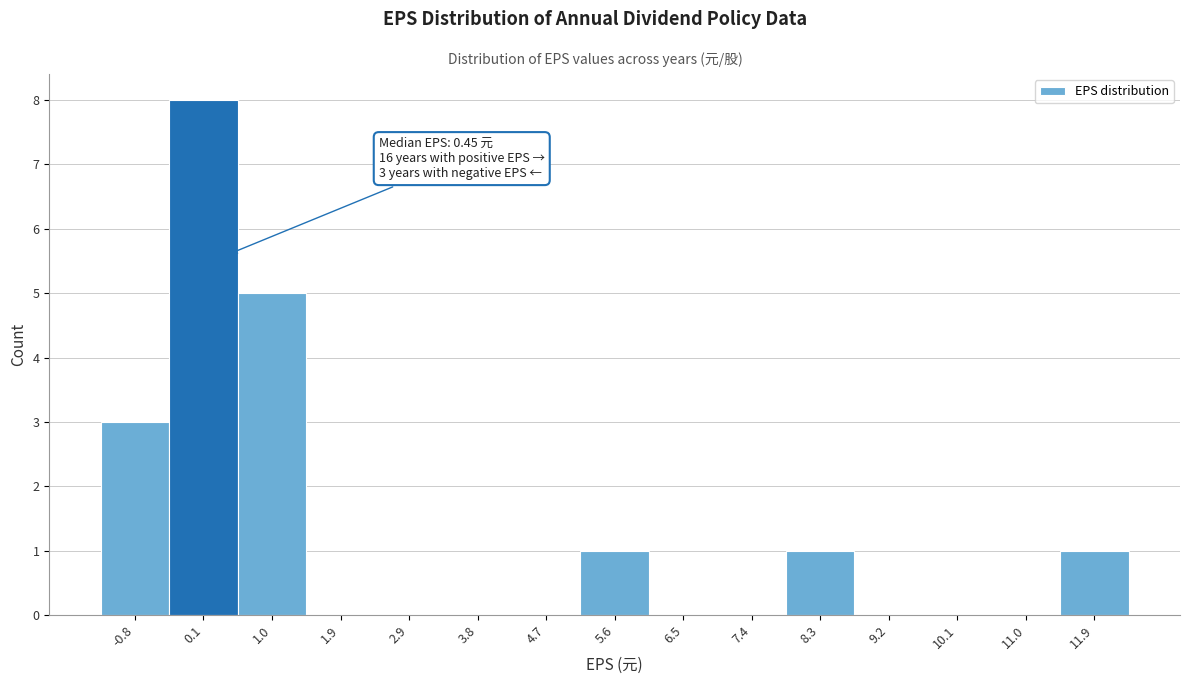

Which range on the x-axis has the tallest bar?

-0.3 to 0.6